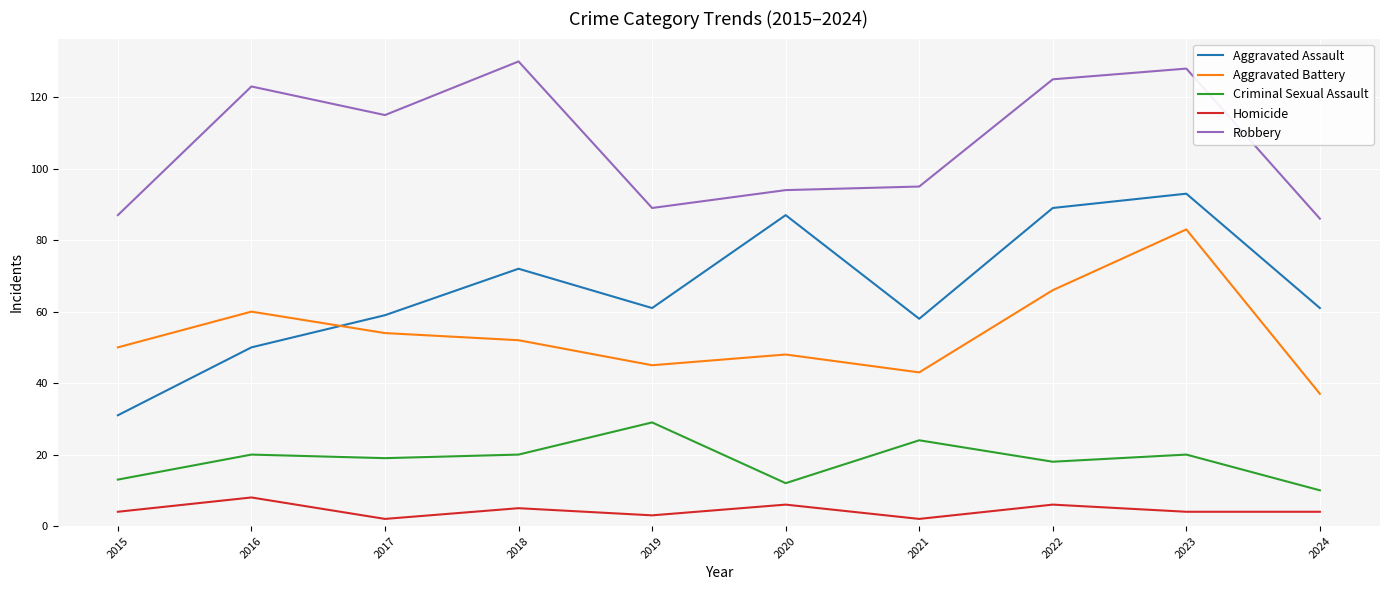

Reading right to left, extract all data points from this chart.

Aggravated Assault: 61	93	89	58	87	61	72	59	50	31
Aggravated Battery: 37	83	66	43	48	45	52	54	60	50
Criminal Sexual Assault: 10	20	18	24	12	29	20	19	20	13
Homicide: 4	4	6	2	6	3	5	2	8	4
Robbery: 86	128	125	95	94	89	130	115	123	87